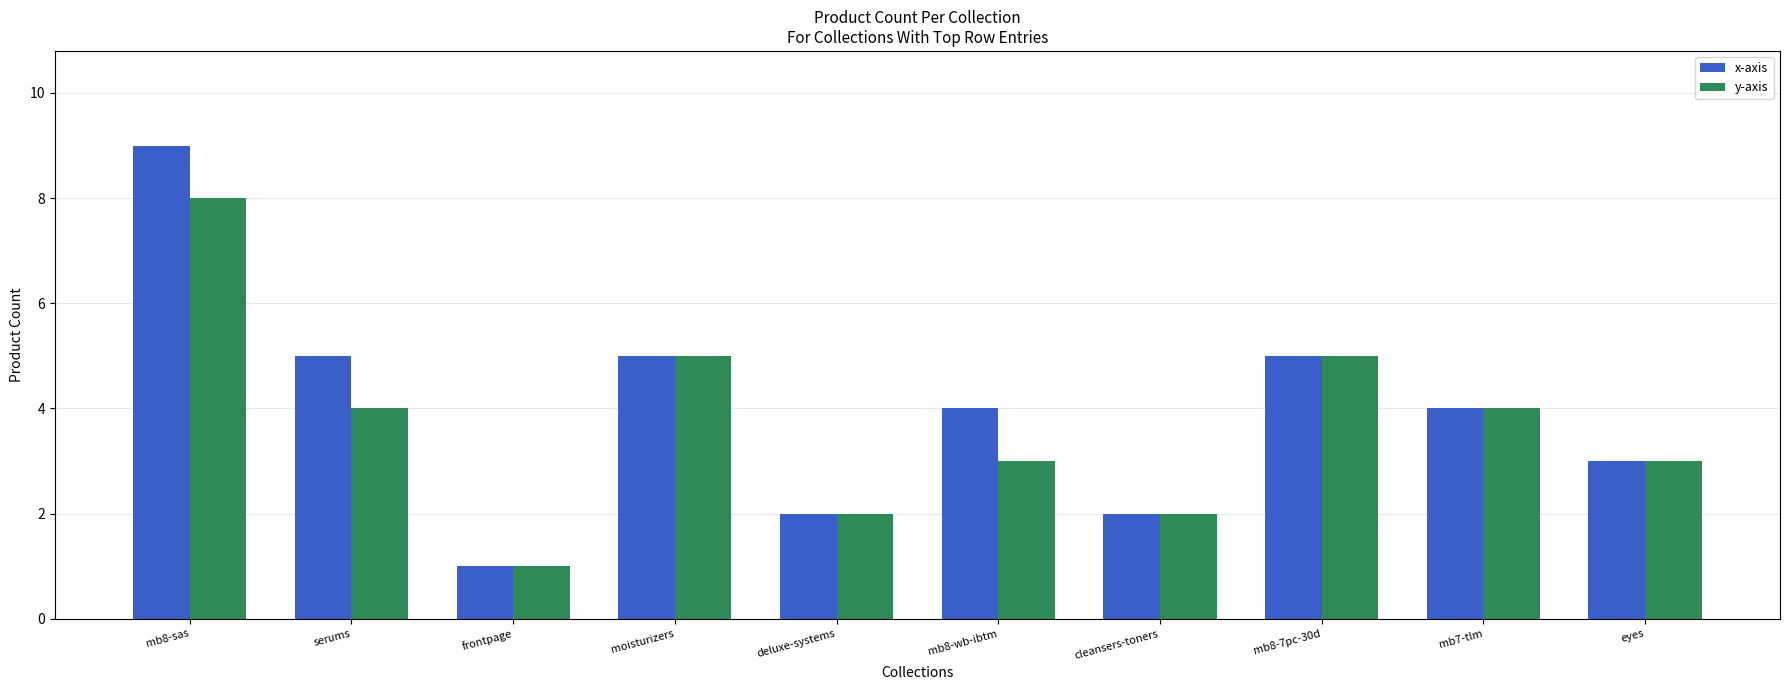

What is the maximum value shown in the chart?

9